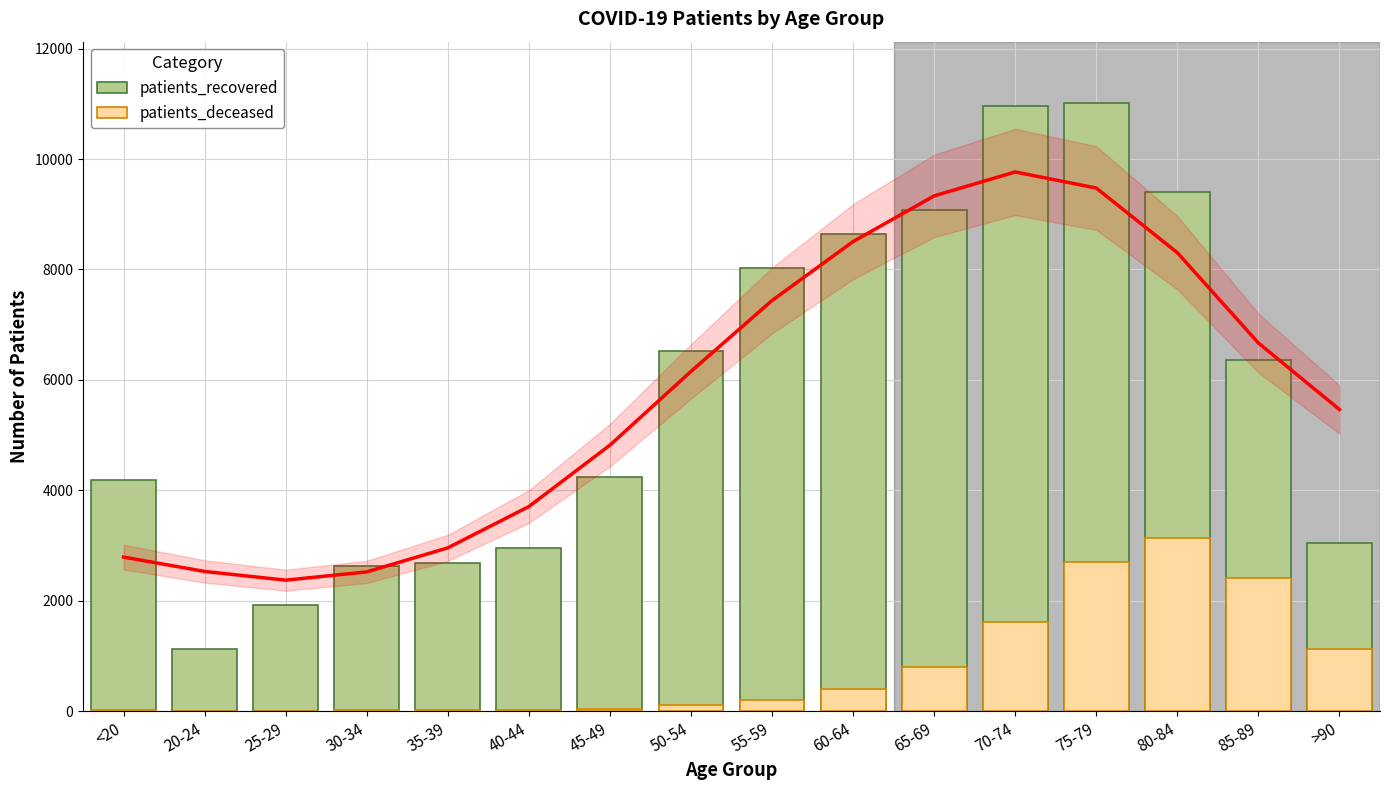

Reading left to right, transcribe all the data shown in this chart.

patients_recovered: 4186	1131	1931	2635	2675	2949	4245	6521	8018	8650	9083	10954	11024	9401	6361	3052
patients_deceased: 16	4	3	16	17	23	45	120	208	405	802	1612	2704	3128	2413	1131